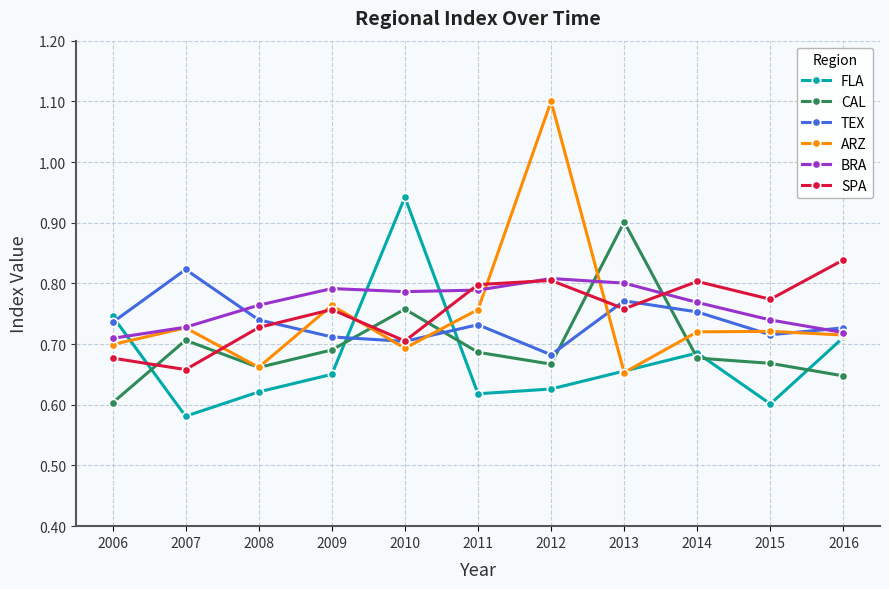

At which category is the sum across all series the highest?

2012